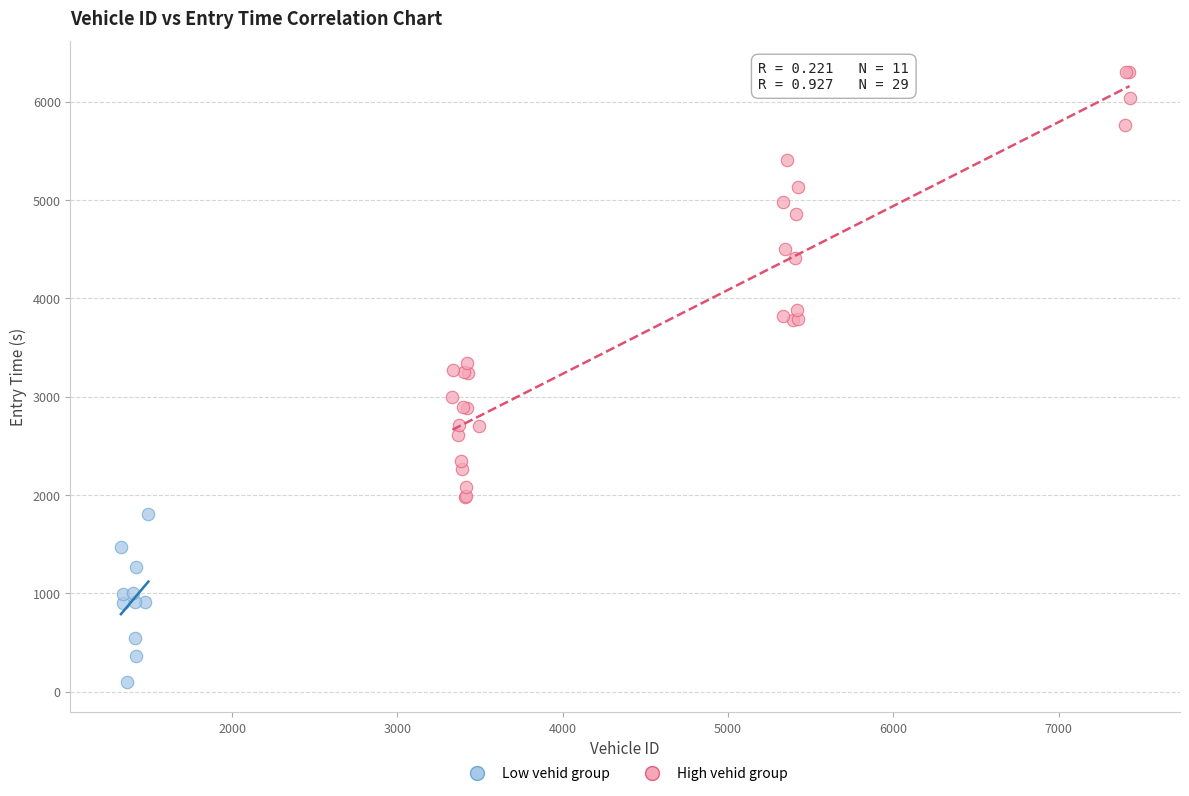

What are all the series names shown in the legend?

Low vehid group, High vehid group